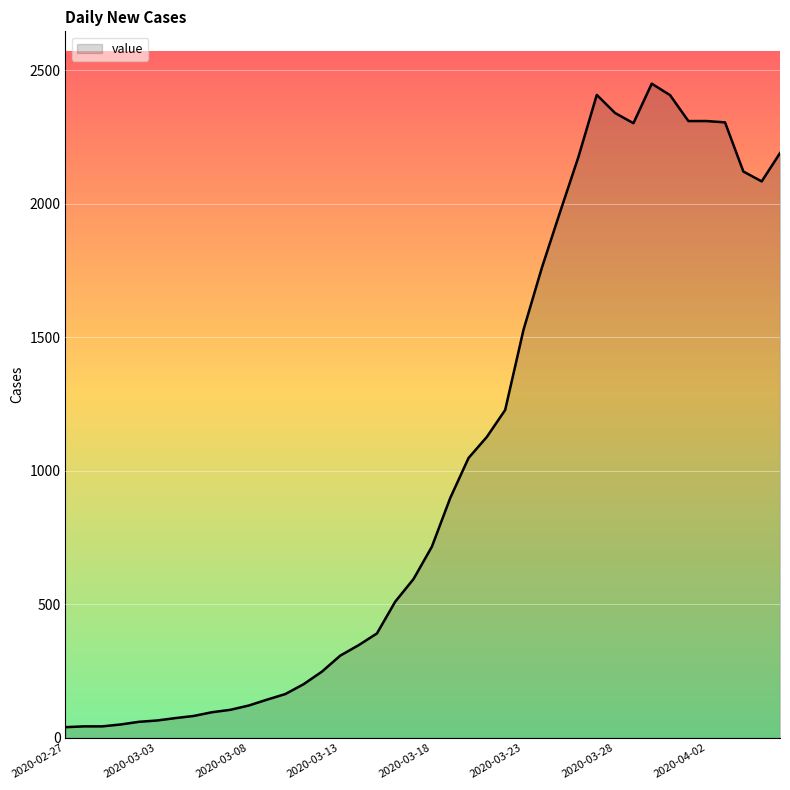

Count the number of data series in this chart.

1